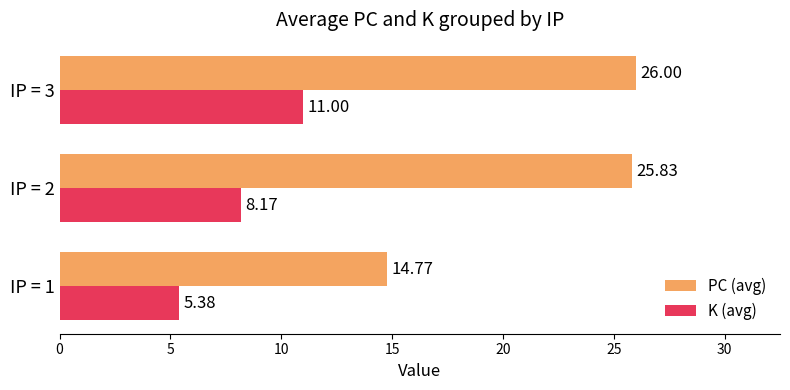

How many data points does each series have?

3